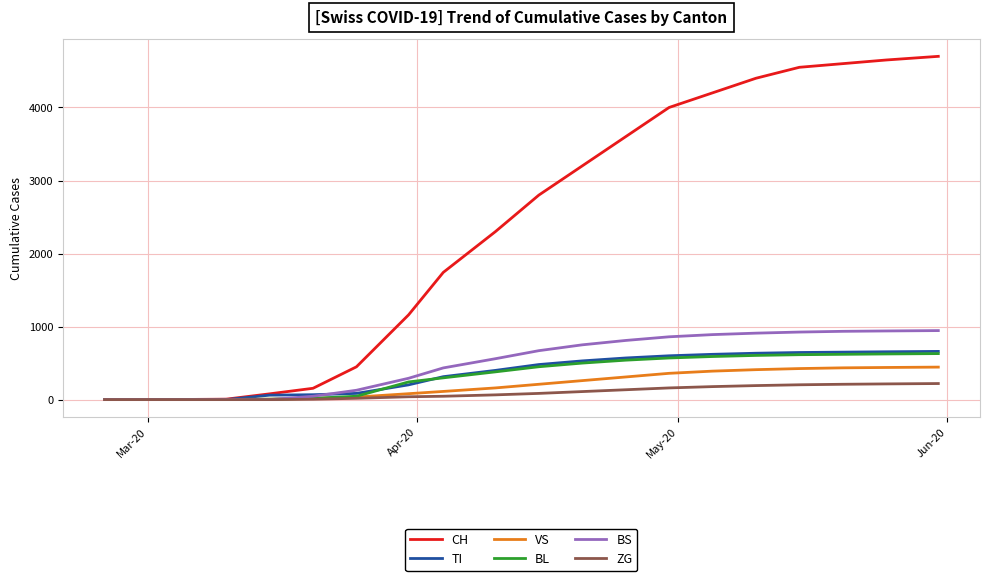

What is the highest value of the TI series?

660